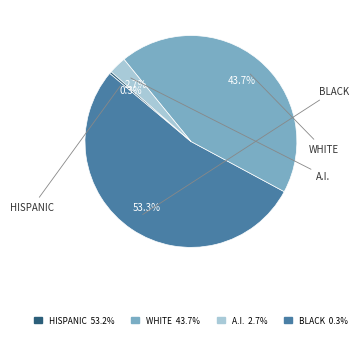

Does any single category account for the majority?

Yes